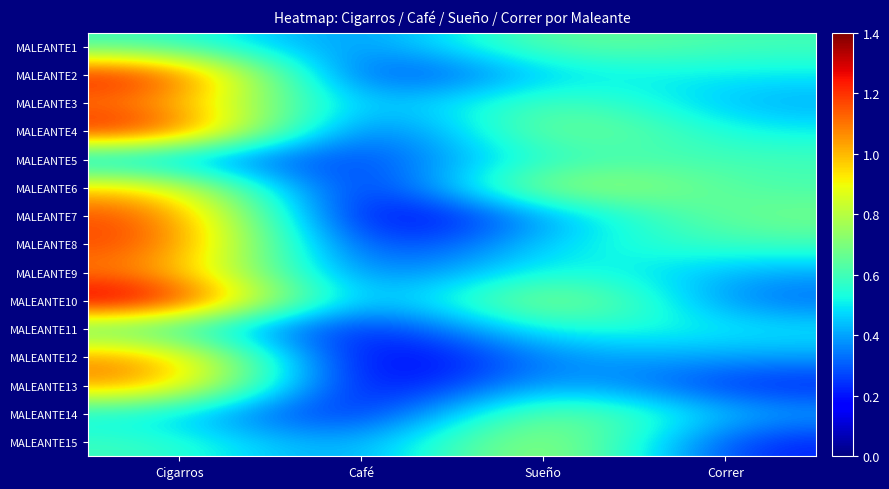

Rank the series at Cigarros from highest to lowest value.

MALEANTE10, MALEANTE2, MALEANTE4, MALEANTE7, MALEANTE8, MALEANTE3, MALEANTE9, MALEANTE12, MALEANTE13, MALEANTE6, MALEANTE1, MALEANTE11, MALEANTE15, MALEANTE14, MALEANTE5